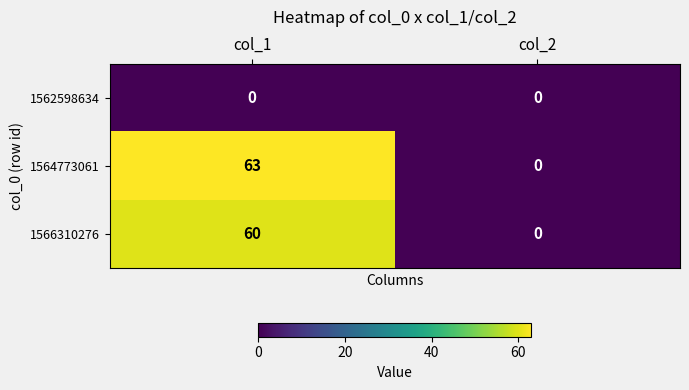

How many data points in 1564773061 are less than 63?

1